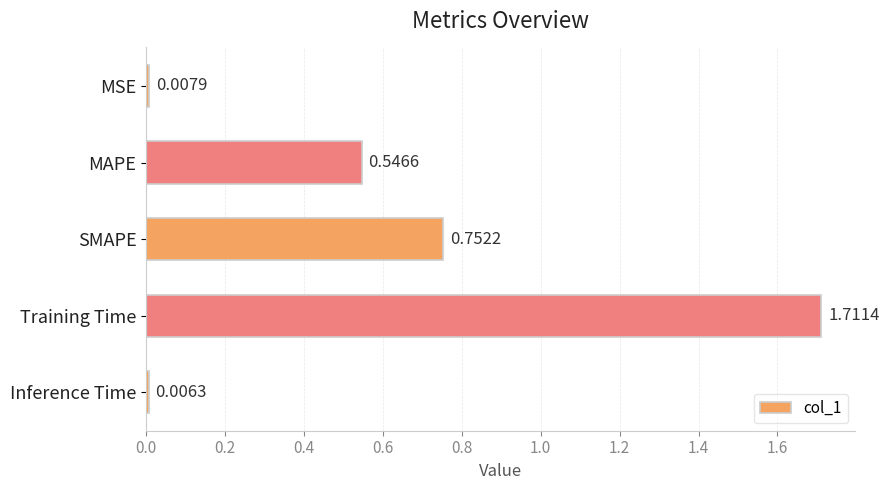

Which label corresponds to the smallest value in the chart?

Inference Time